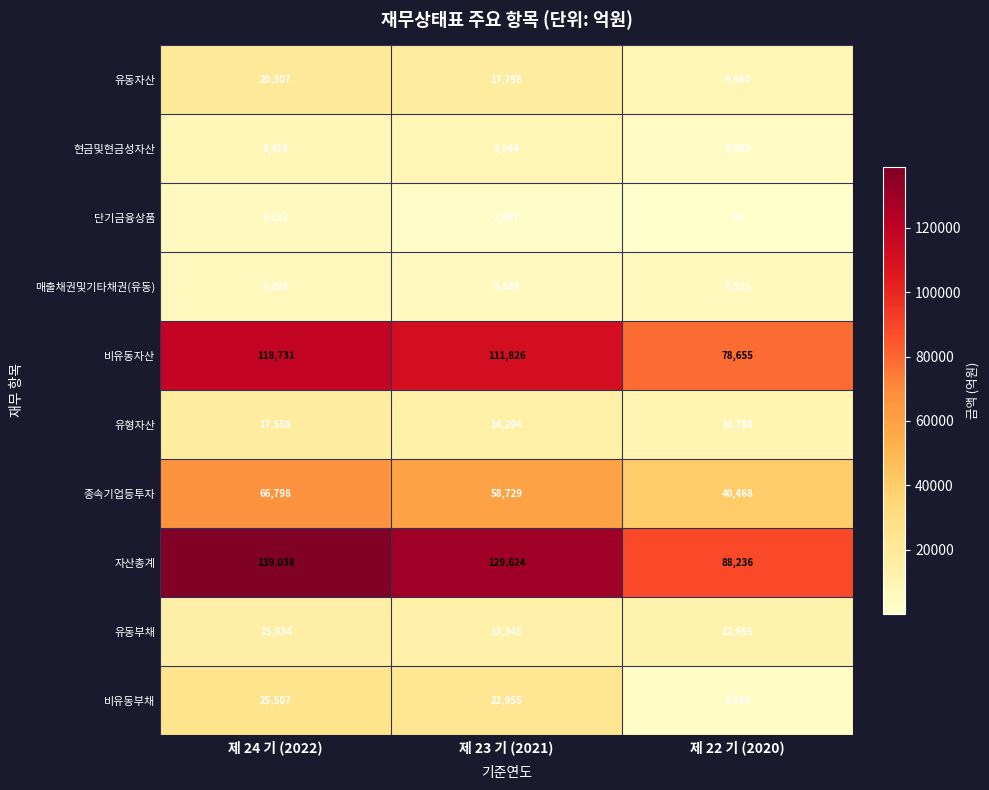

Where does the 비유동자산 series first go above 111826?

제 24 기 (2022)